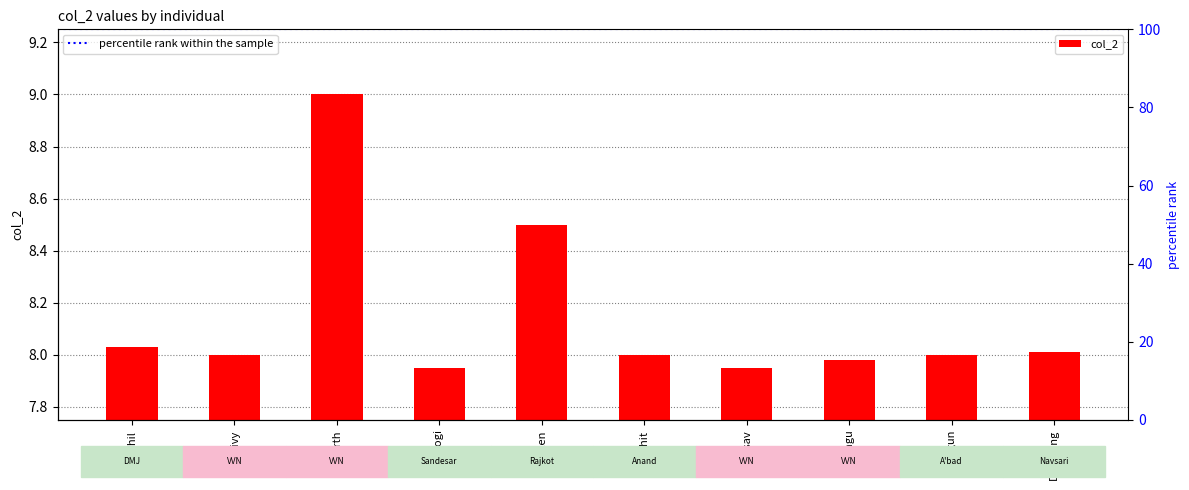

Which category has the lowest value across all series?

Yogi